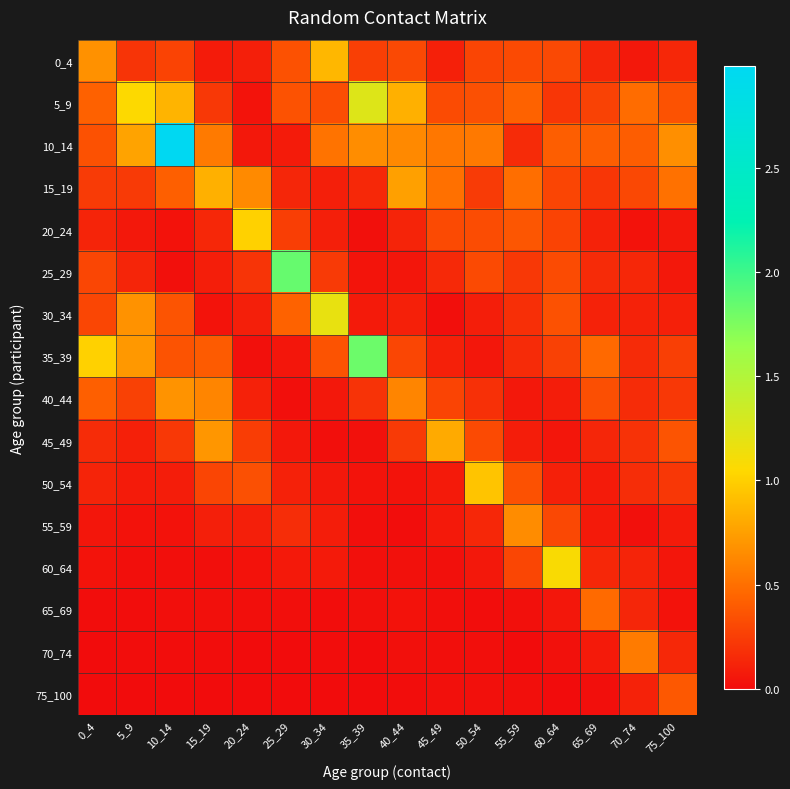

Which label corresponds to the smallest value in the chart?

25_29